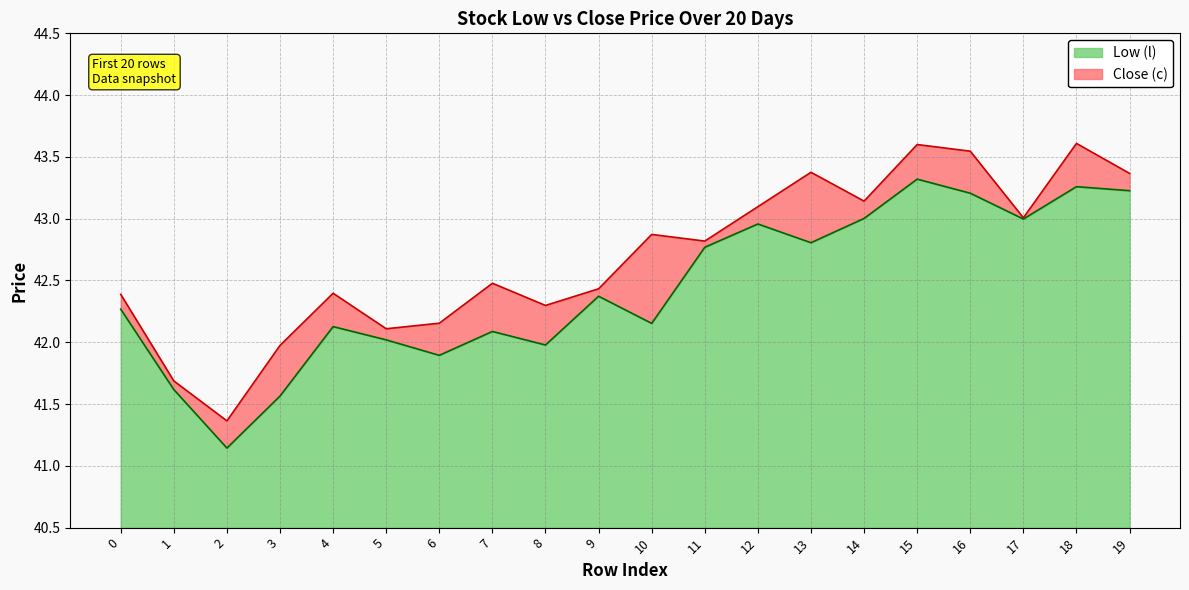

Reading left to right, what are all the values shown in this chart?

Low (l): 42.3	41.6	41.1	41.6	42.1	42.0	41.9	42.1	42.0	42.4	42.2	42.8	43.0	42.8	43.0	43.3	43.2	43.0	43.3	43.2
Close (c): 42.4	41.7	41.4	42.0	42.4	42.1	42.2	42.5	42.3	42.4	42.9	42.8	43.1	43.4	43.1	43.6	43.5	43.0	43.6	43.4